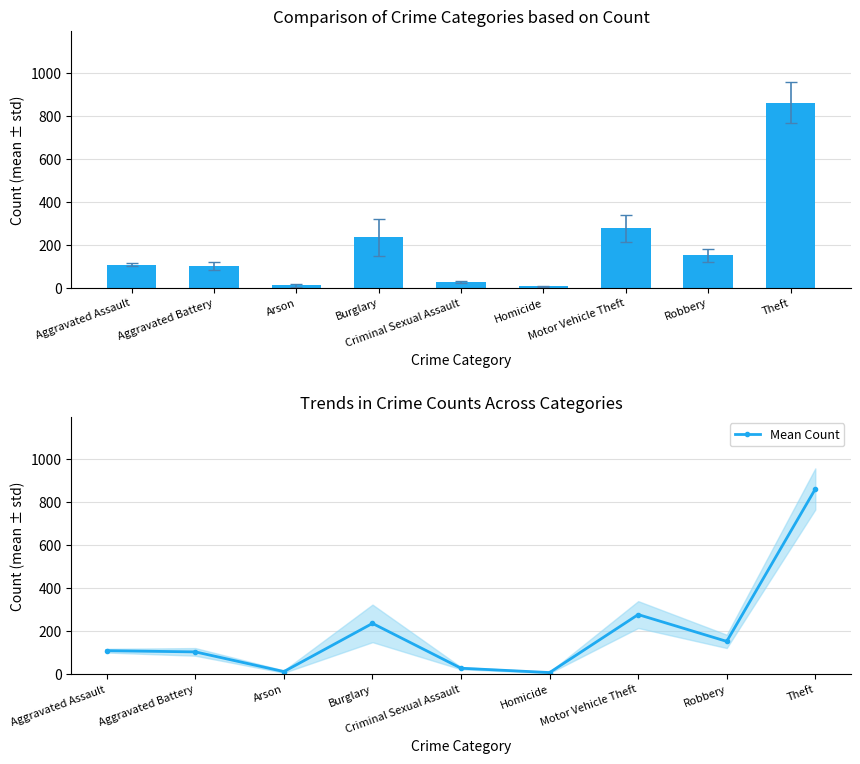

What is the change in value from Burglary to Homicide?

-229.2